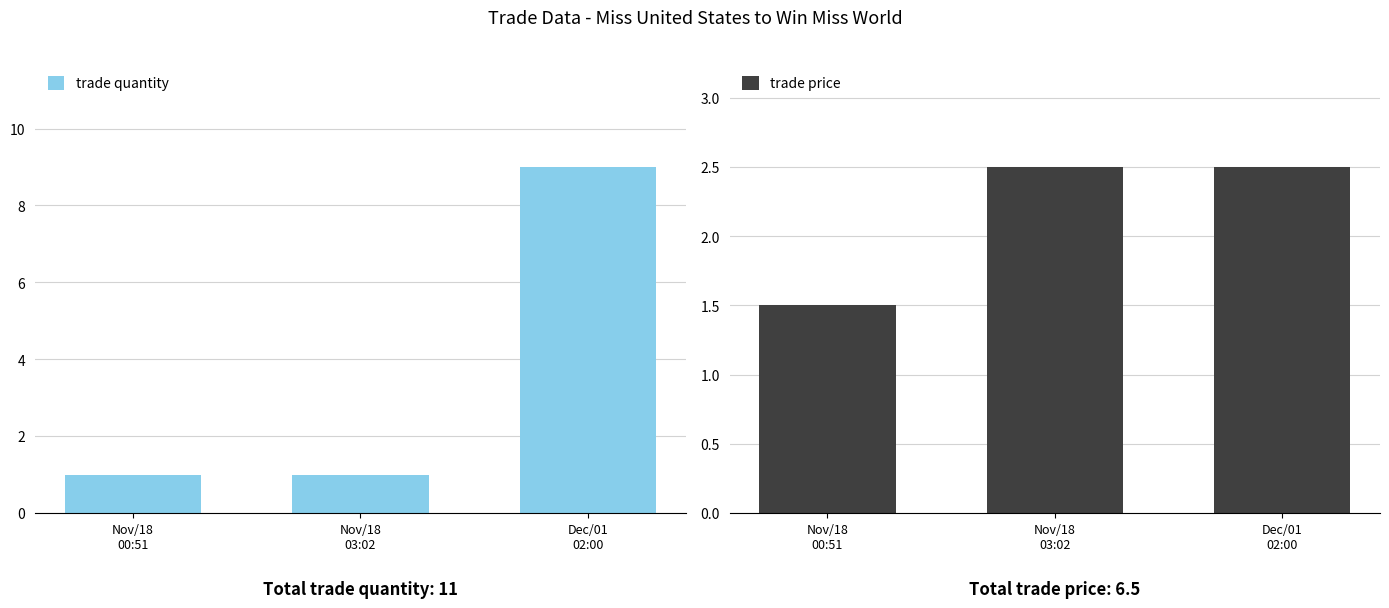

Rank the series by their average value, from highest to lowest.

trade quantity, trade price